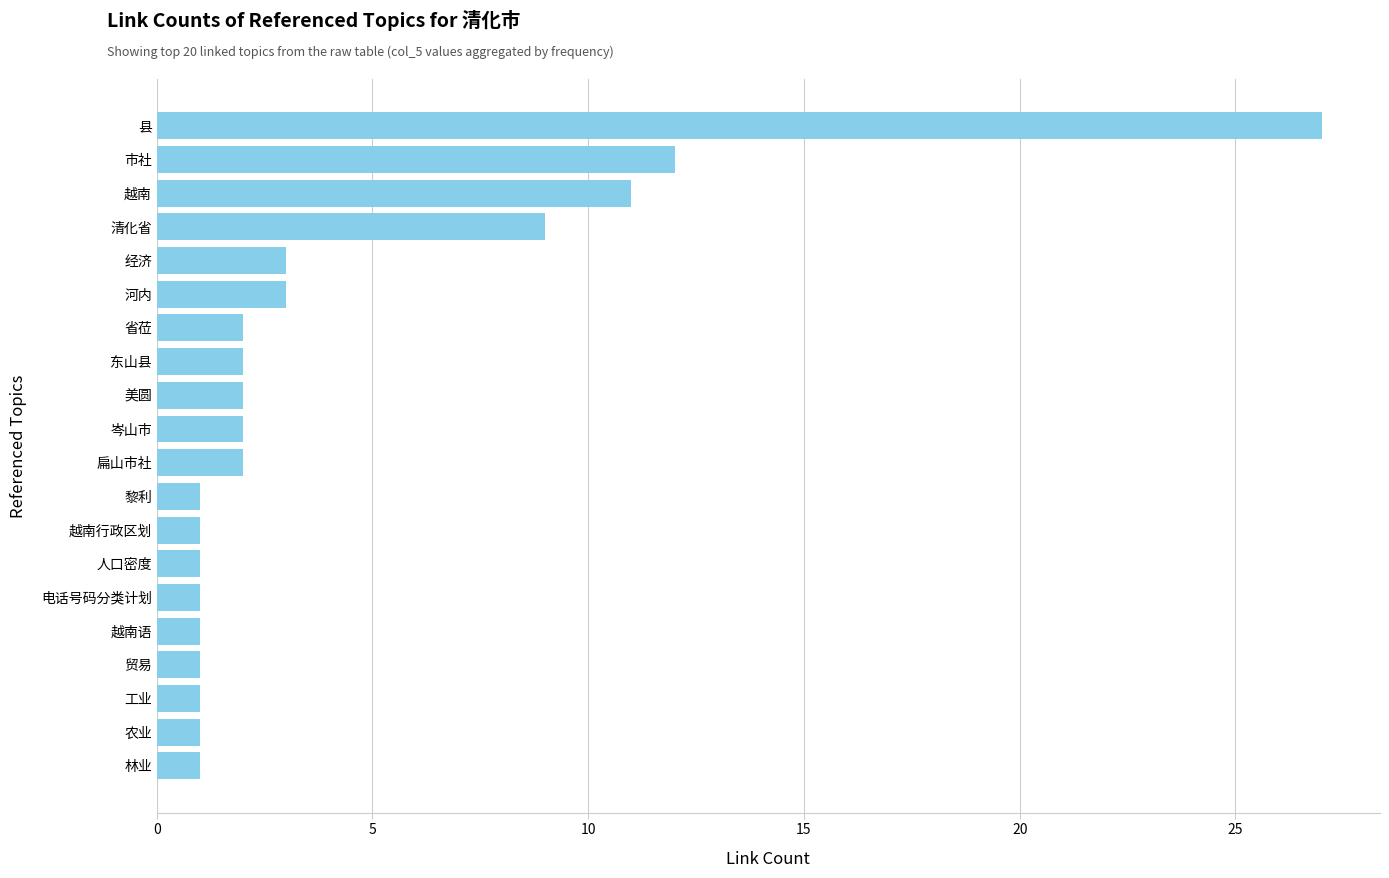

How many bars are there in total?

20